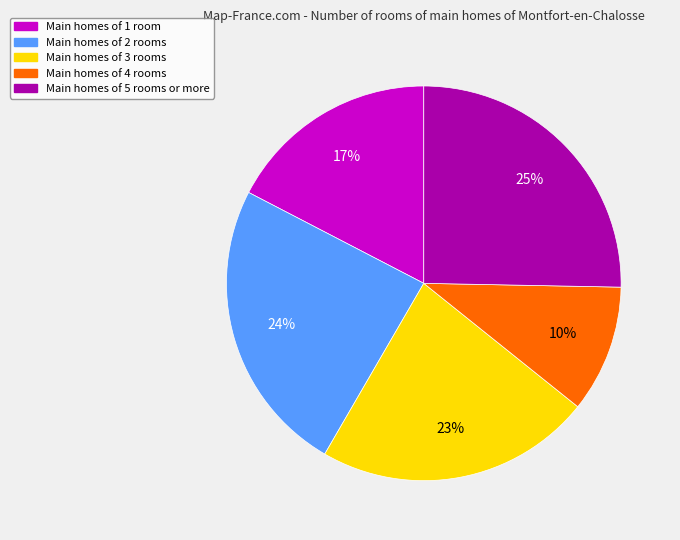

Does any single category account for the majority?

No